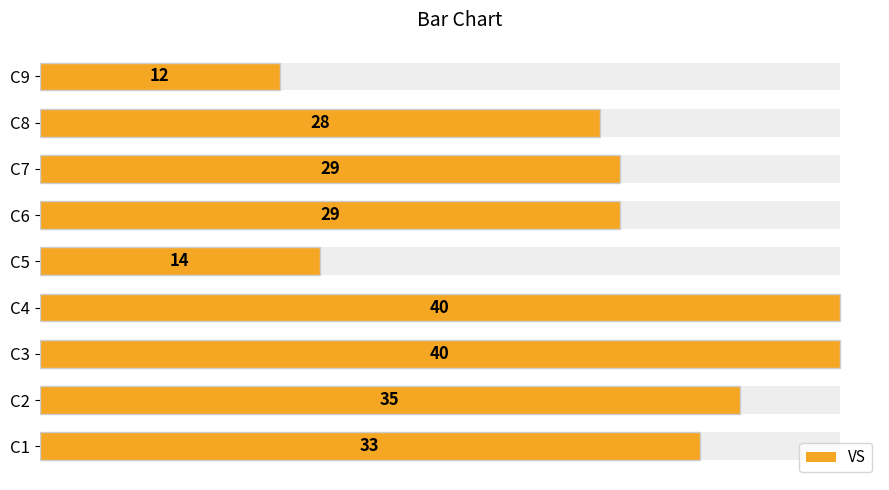

What is the difference between the maximum and minimum values?

28